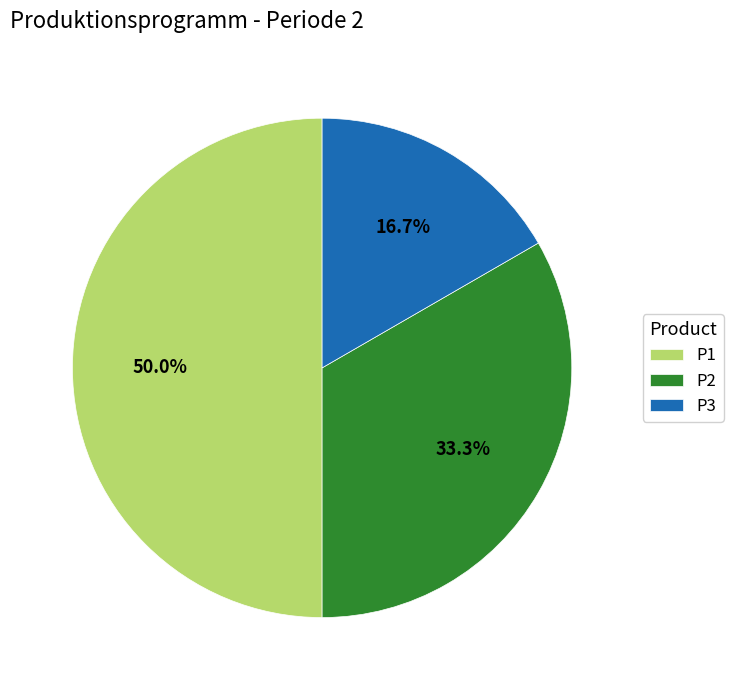

To the nearest percent, what percentage of the pie is P3?

17%